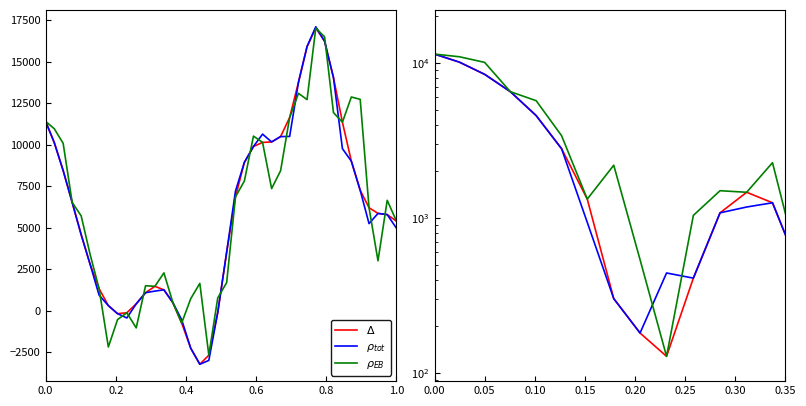

What is the total value across all series at 0.0?

34236.9